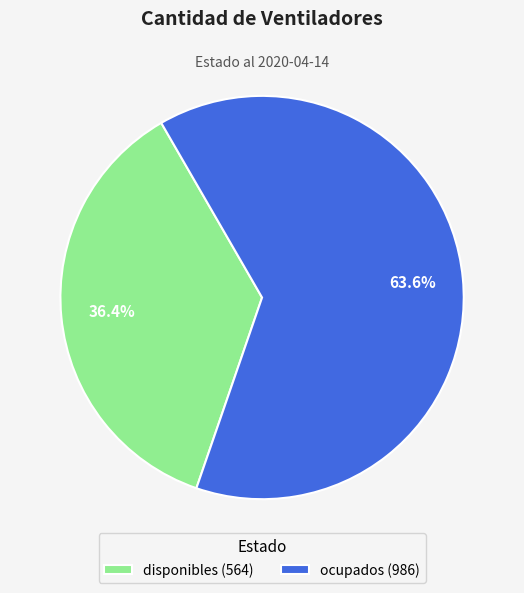

To the nearest percent, what is the difference between the largest and smallest slice percentages?

27%